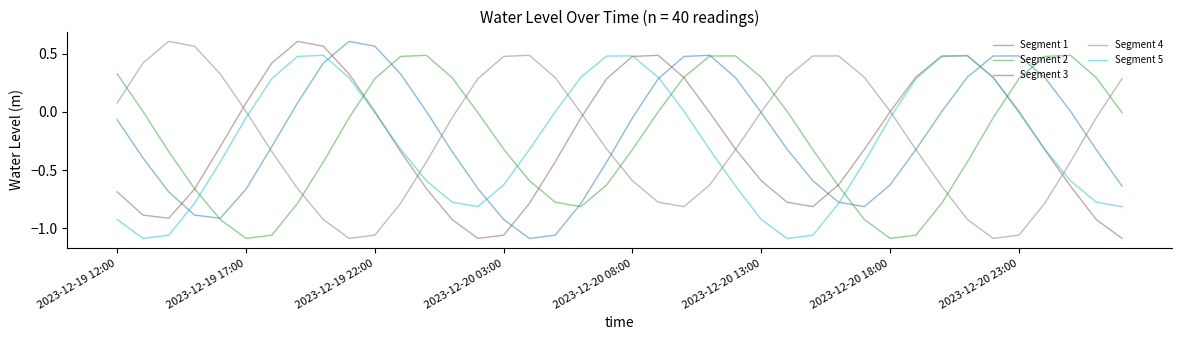

Which series ends up on top after the final intersection of Segment 4 and Segment 5?

Segment 4